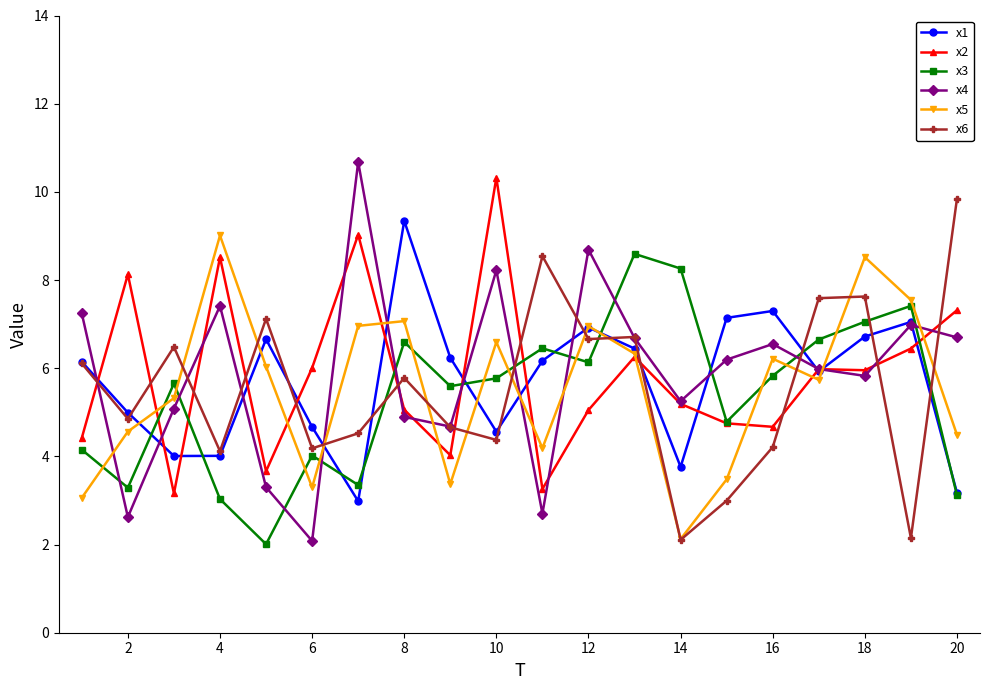

True or false: x1 has more than 2 interior local peaks.

True